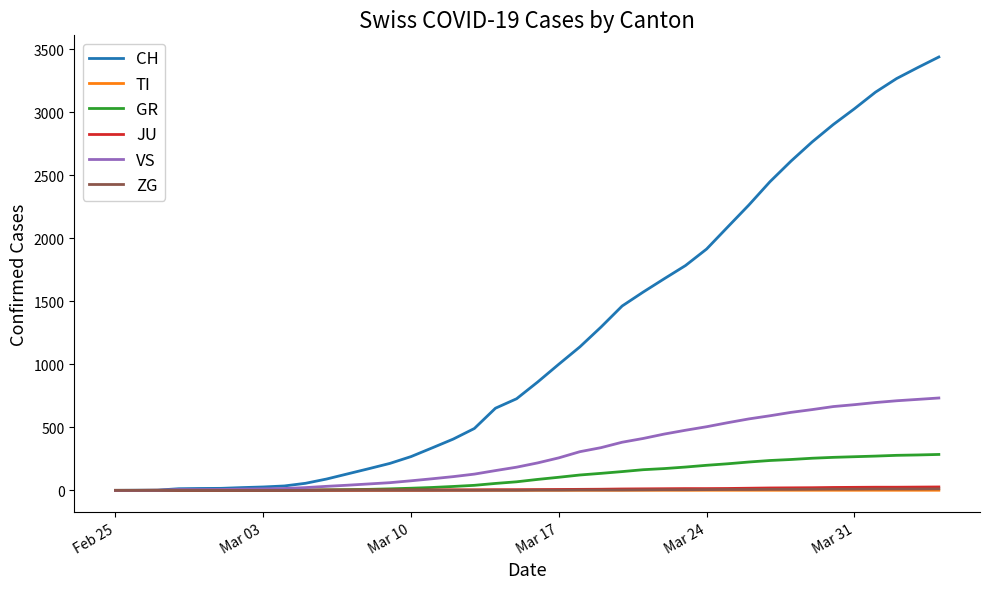

What is the difference between the maximum and minimum values in the GR series?

285